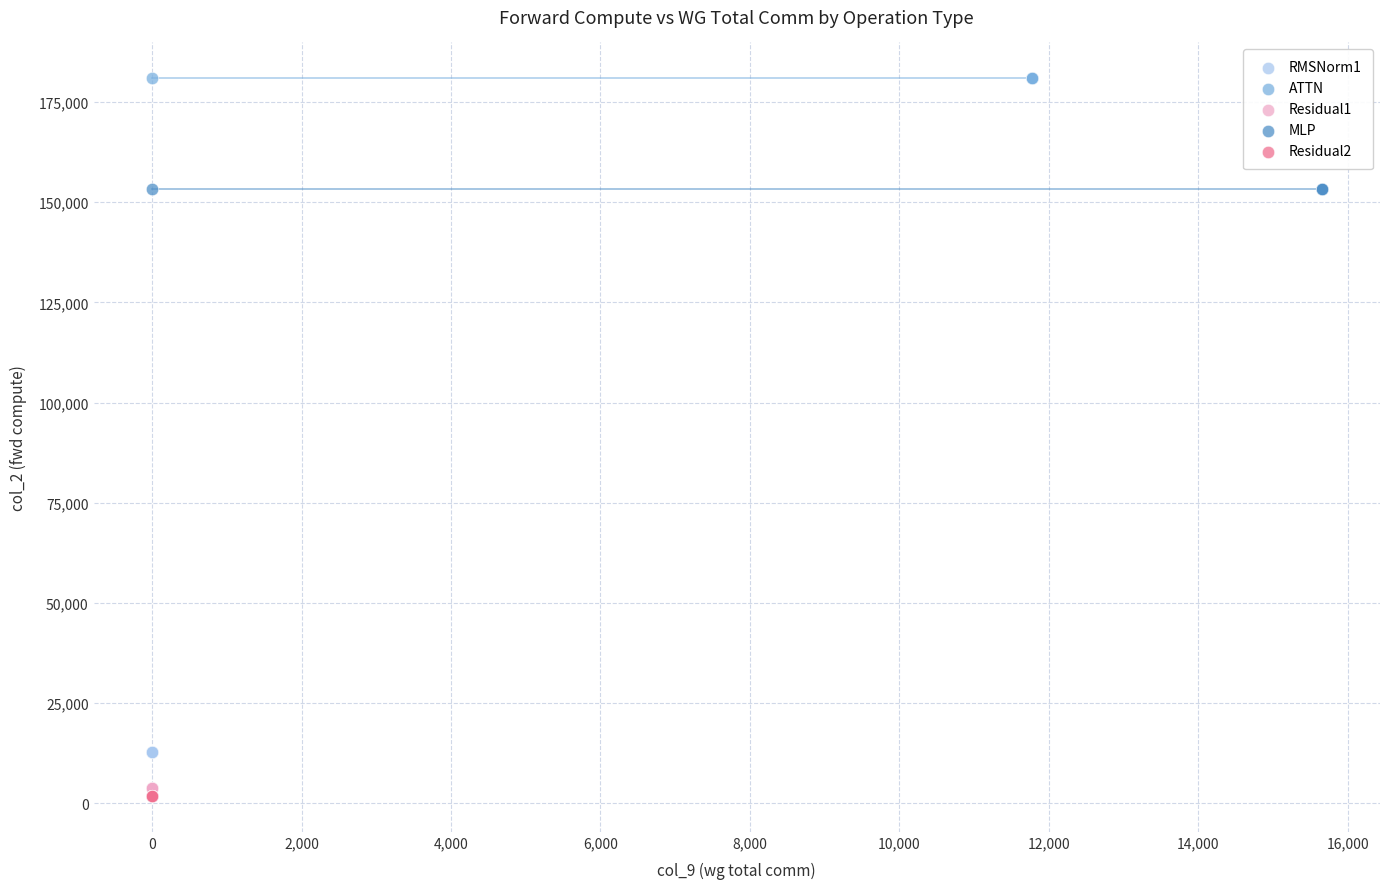

Which series contains the highest Y value?

ATTN